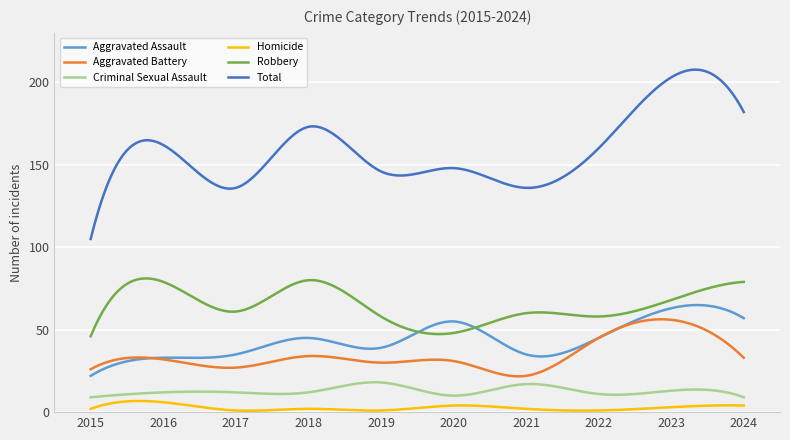

Which series has the largest total across all categories?

Total